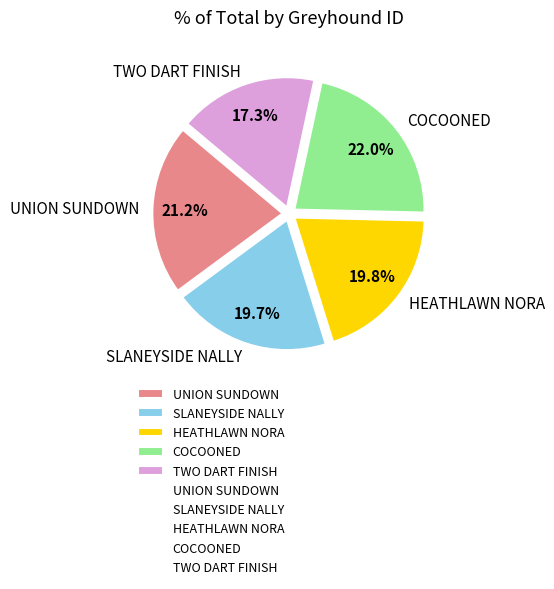

What portion of the pie excludes HEATHLAWN NORA?

80.2%